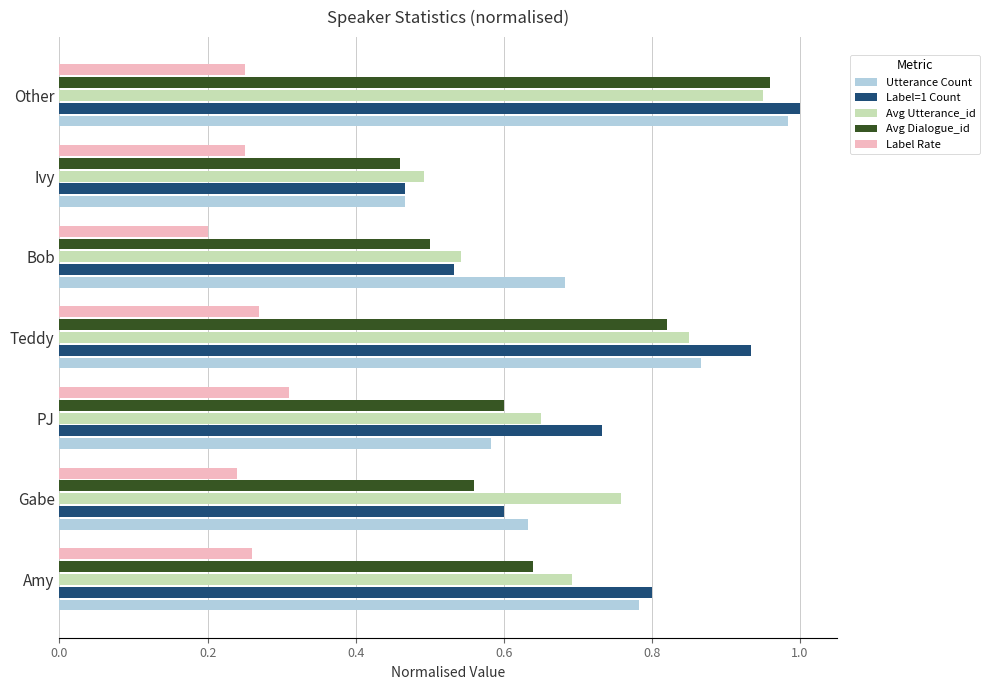

List the labels in order of Utterance Count value, smallest first.

Ivy, PJ, Gabe, Bob, Amy, Teddy, Other